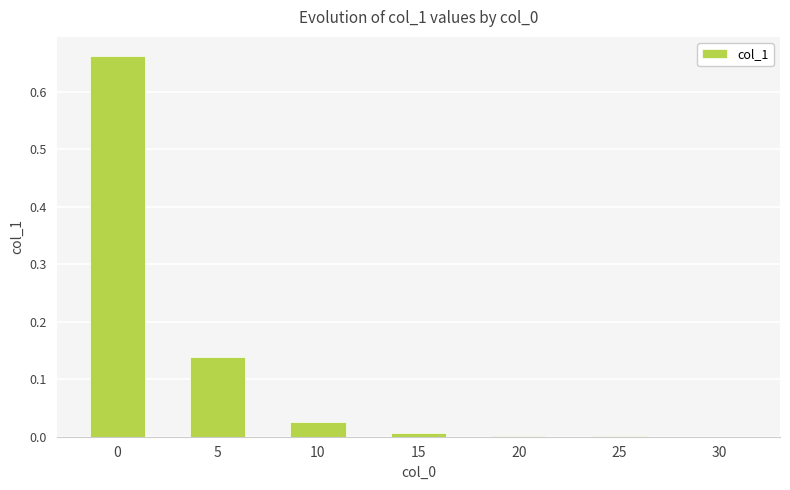

True or false: the data shows 0.0 at 10.

True